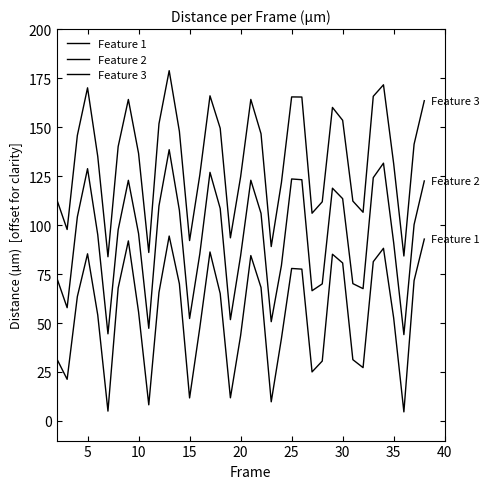

True or false: Feature 3 and Feature 1 cross at least once.

False